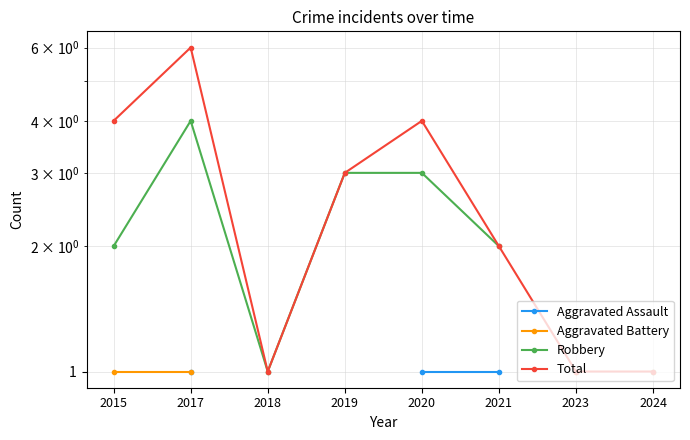

Which series has the largest range (max minus min)?

Total